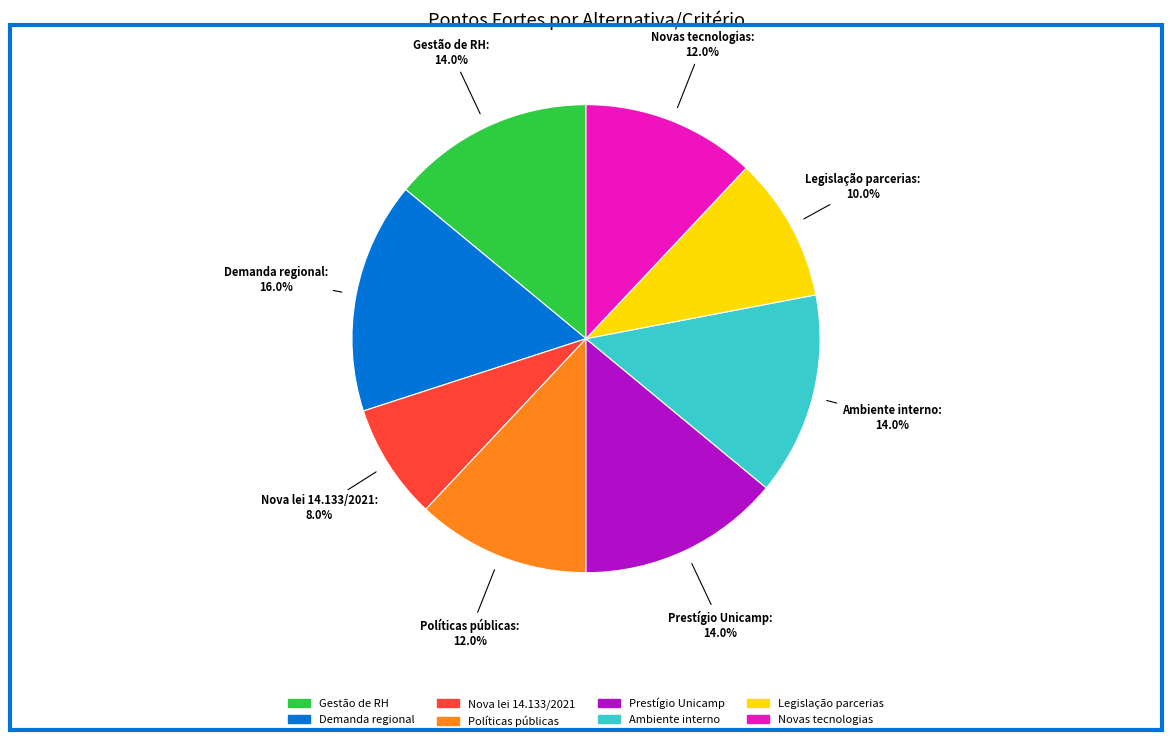

Combined, what portion of the pie is Gestão de RH and Demanda regional?

30.0%